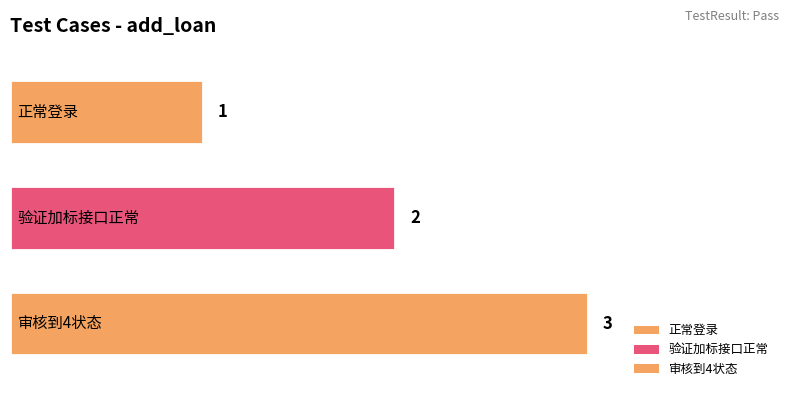

Rank the categories by value from lowest to highest.

正常登录, 验证加标接口正常, 审核到4状态